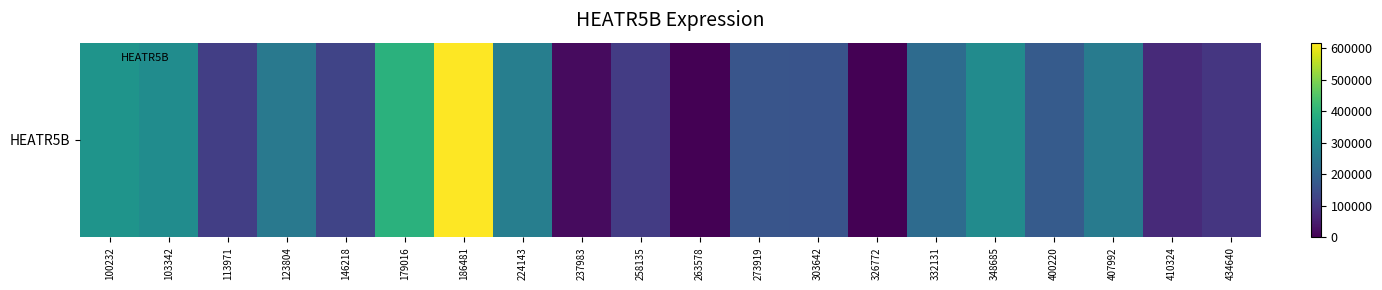

Reading left to right, list all the values displayed in this chart.

319330	300642	113354	248328	126001	394839	617048	262847	17114	109905	0	161902	160046	0	215881	298702	177537	256454	73367	98292